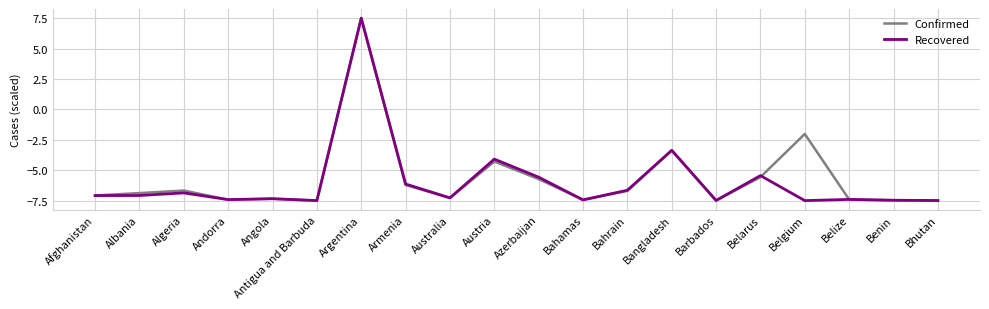

Count the number of categories in the chart.

20